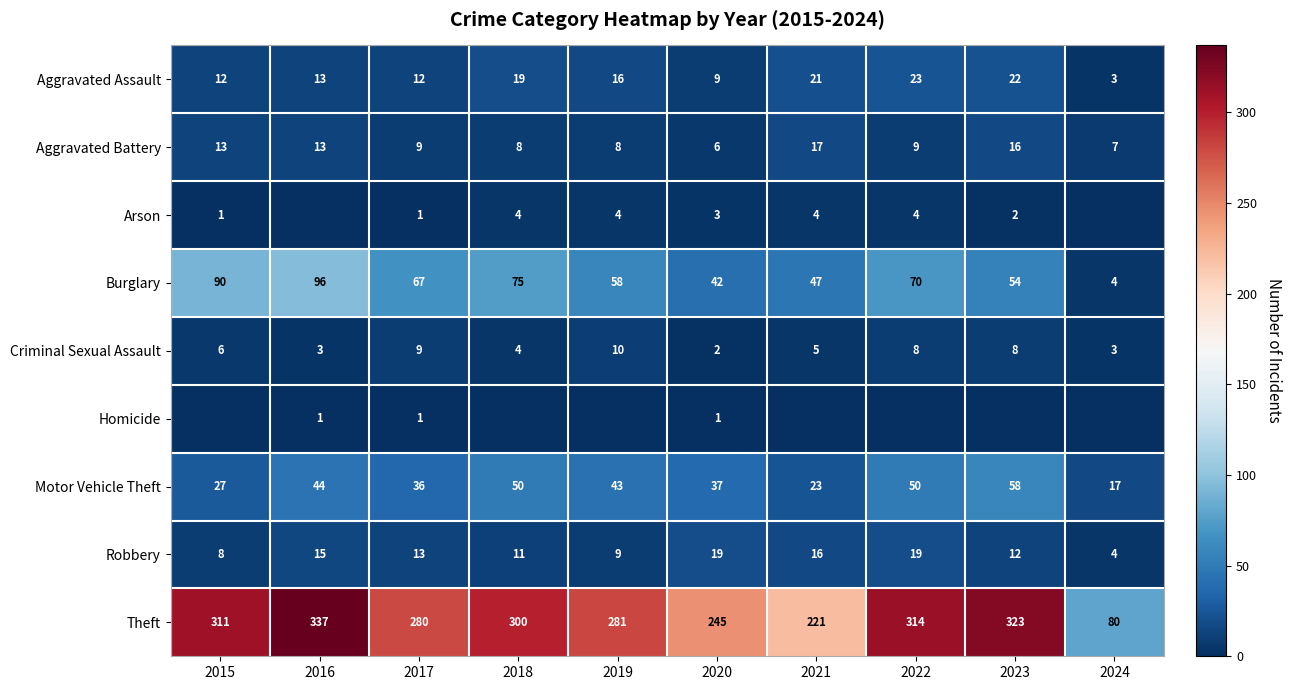

What is the maximum value shown in the chart?

337